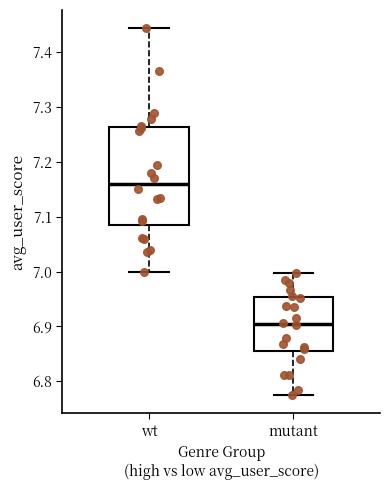

Where does the upper whisker of the box for wt end on the y-axis? The values are not printed on the chart, so give them approximately, as read against the axis.

7.44